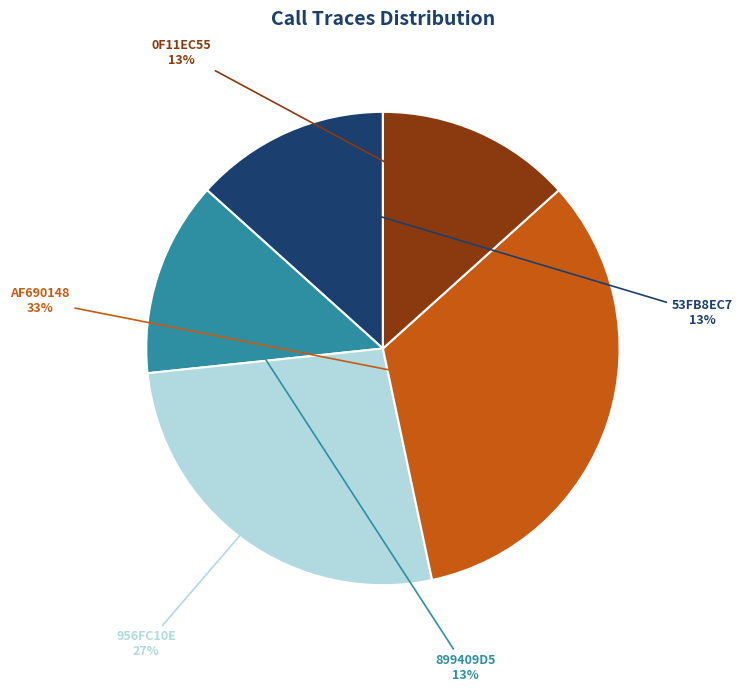

Approximately how many times larger is the value at 899409D5 compared to 956FC10E?

0.5